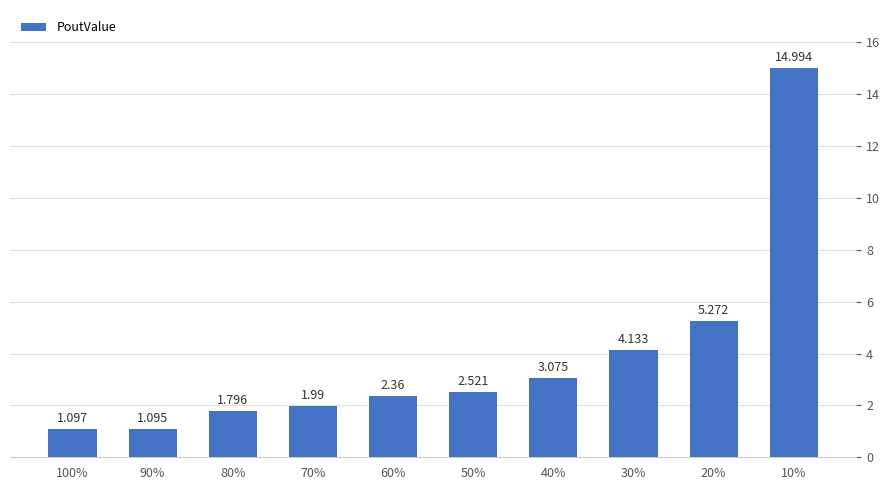

What is the average value?

3.8